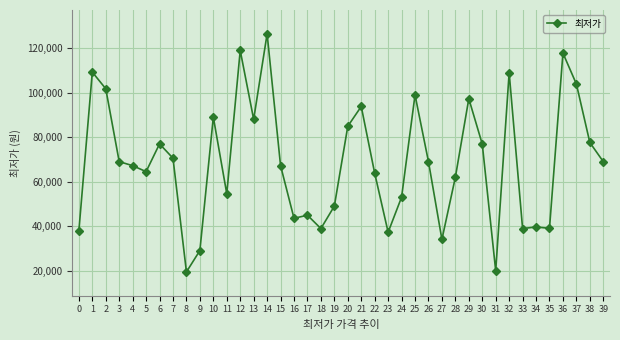

At which label is the value closest to 72940?

7